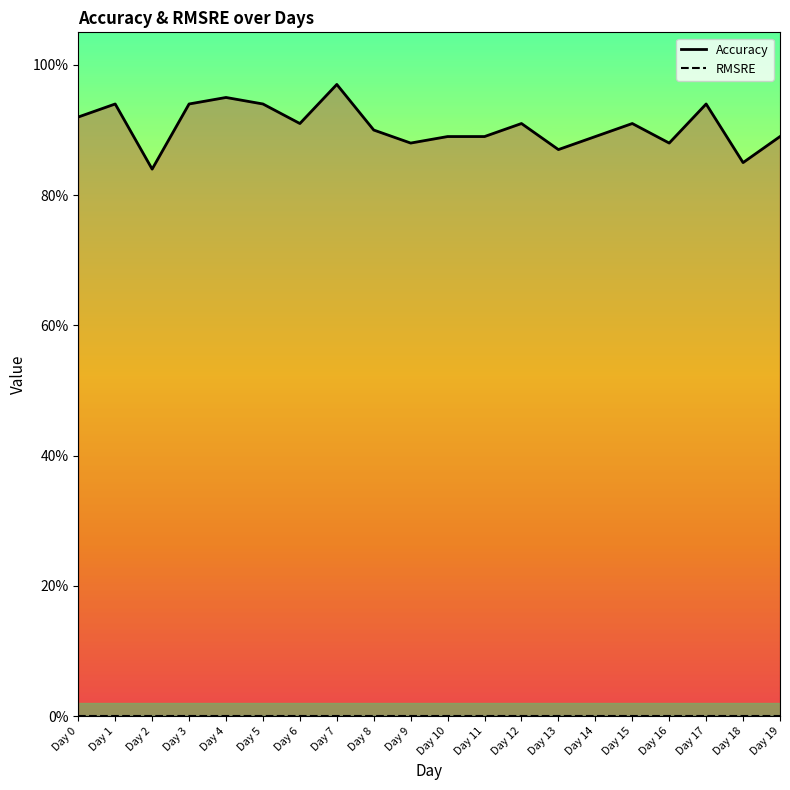

What is the spread (max minus min) of values at Day 14?

0.9